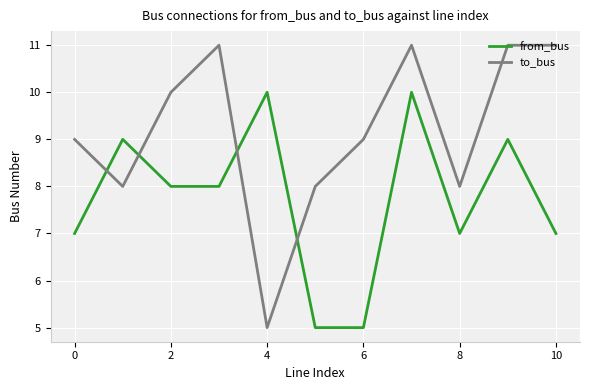

Rank the series by their maximum value, from highest to lowest.

to_bus, from_bus